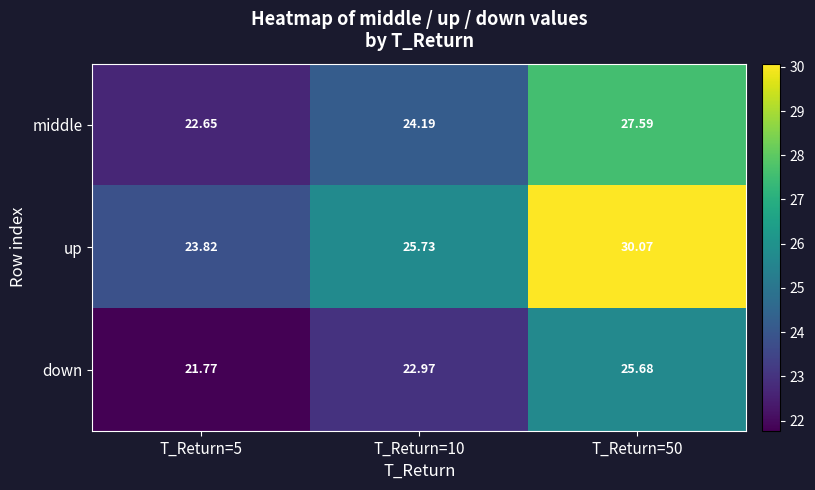

Which series has the largest range (max minus min)?

up